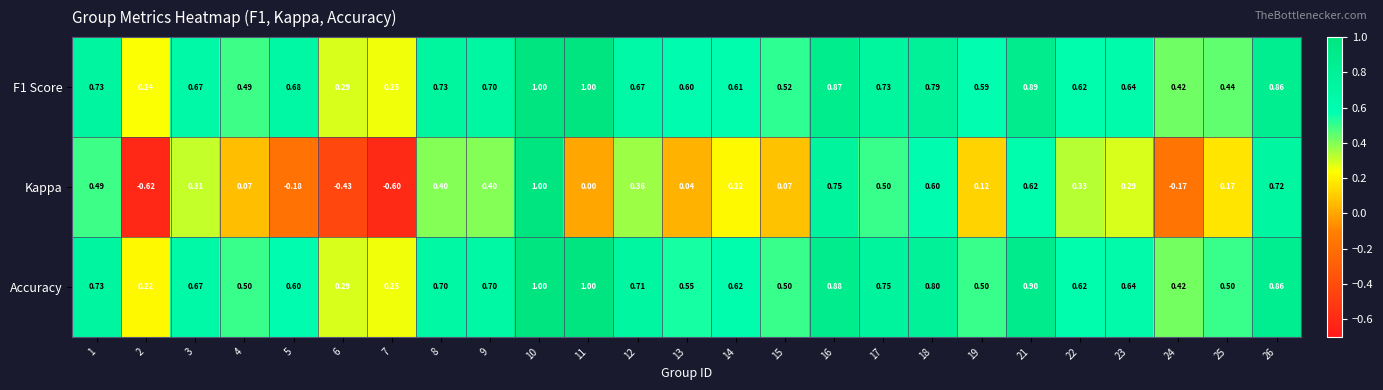

Which series changed the most between 6 and 19?

Kappa